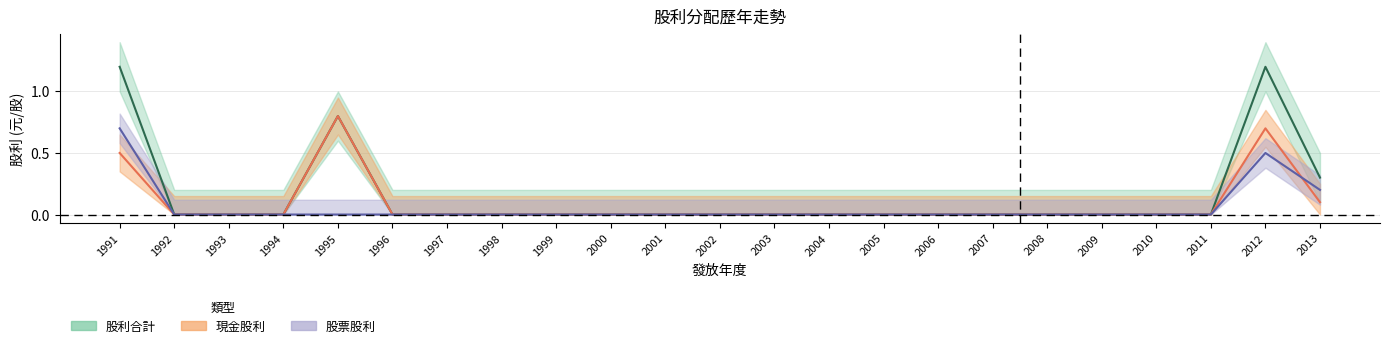

At how many categories does at least one series exceed 0?

4